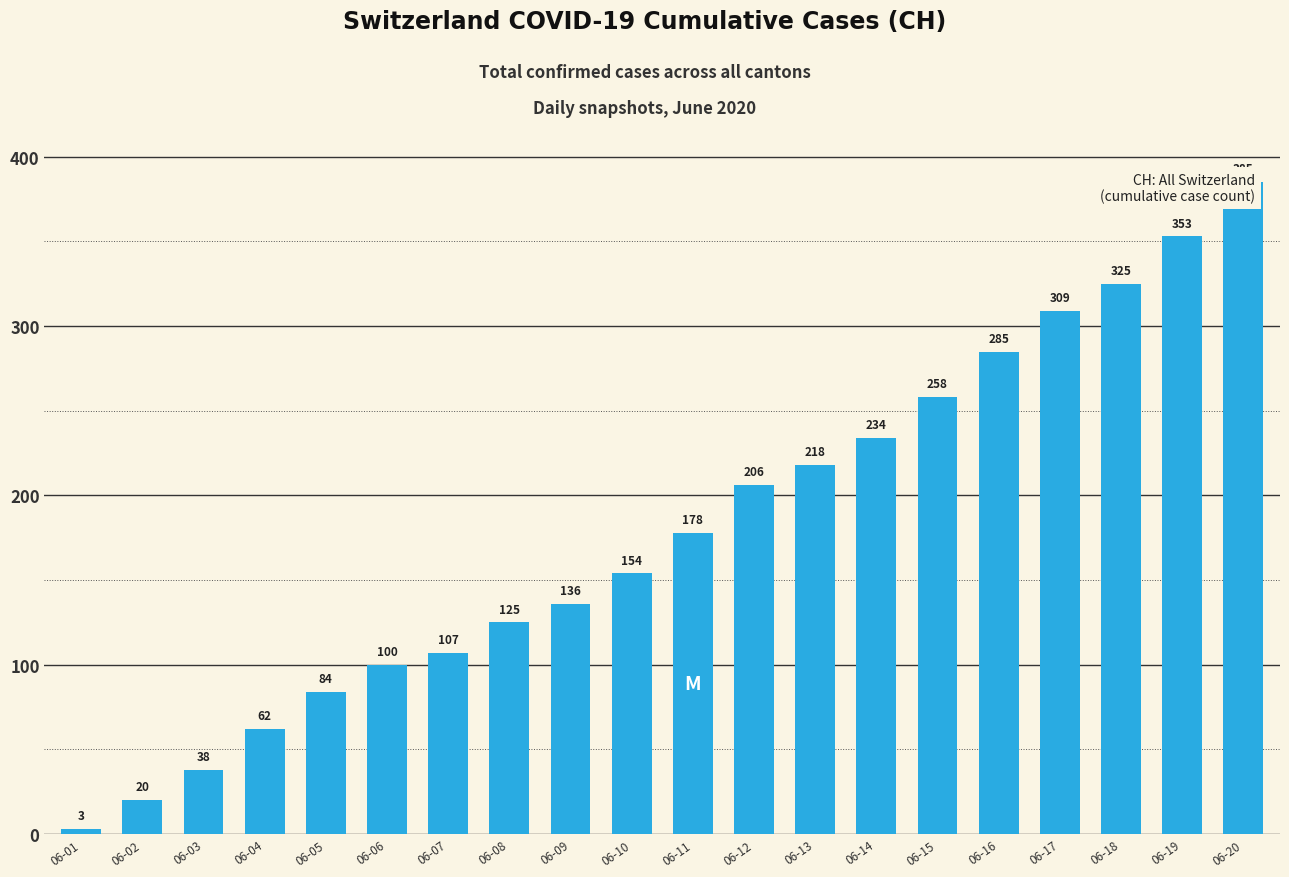

Read the value at 06-12, to the nearest 10.

210